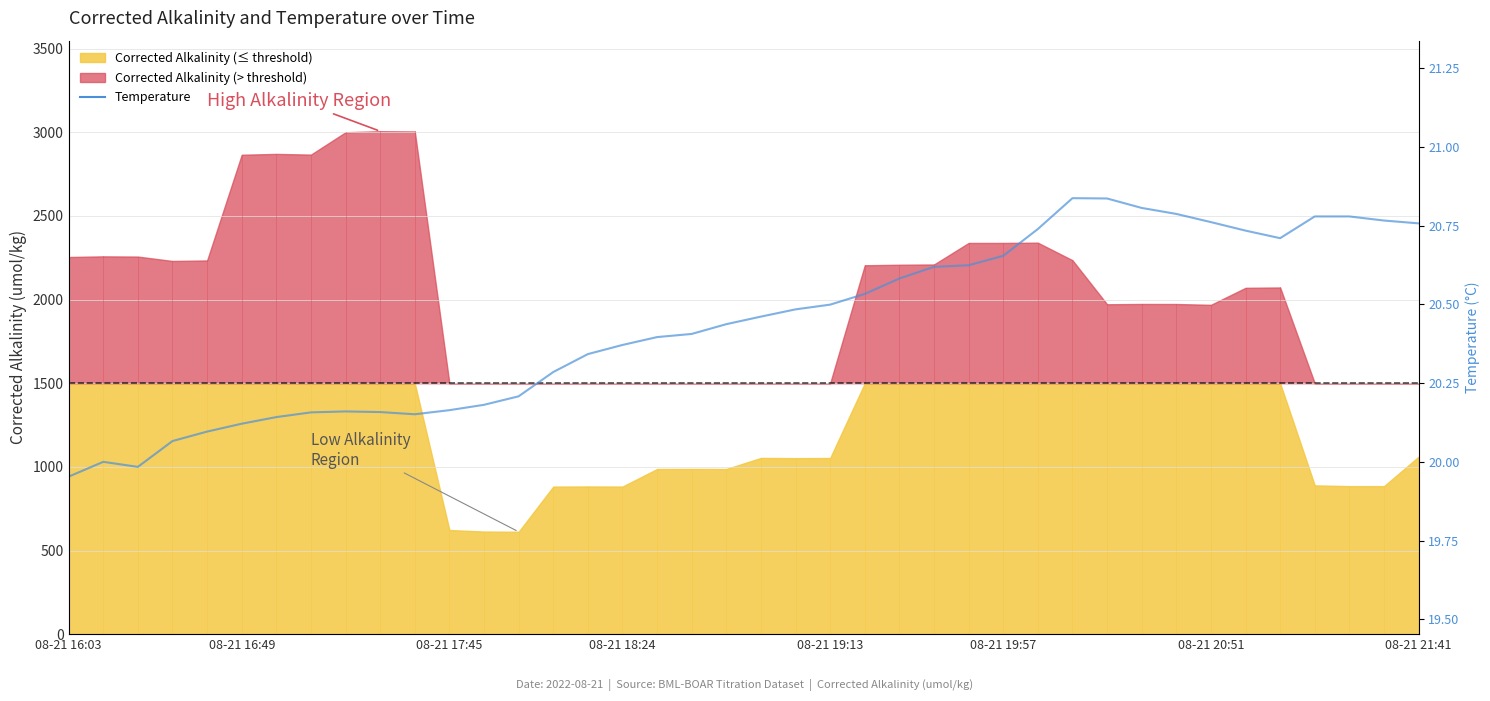

Which category has the lowest value across all series?

08-21 16:03